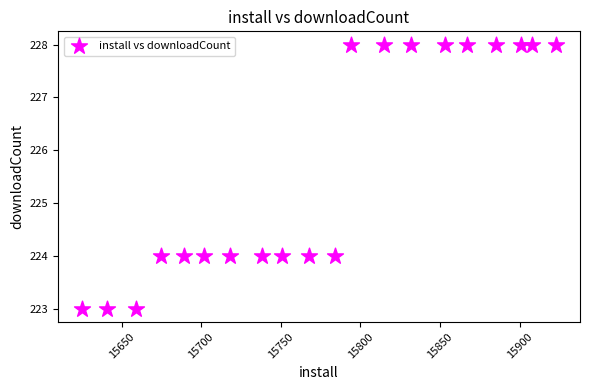

What is the range of Y values (max minus min)?

5